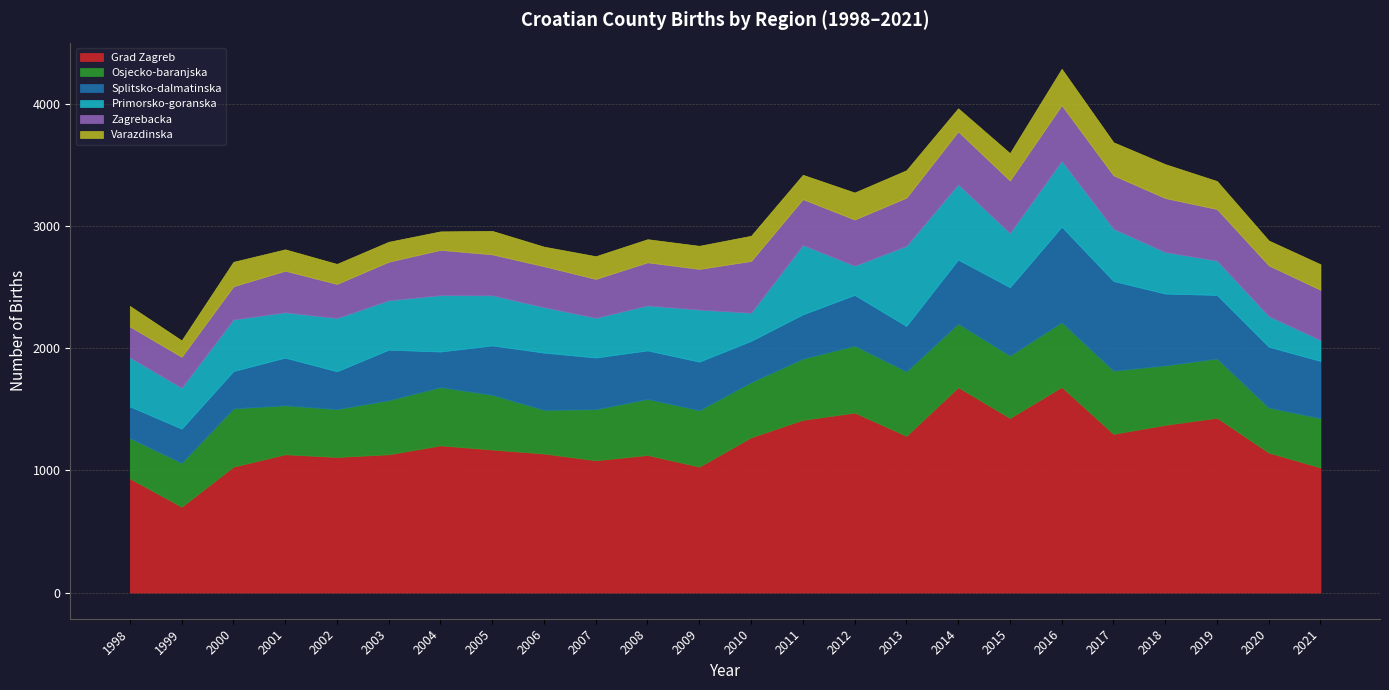

At which category is the sum across all series the highest?

2016